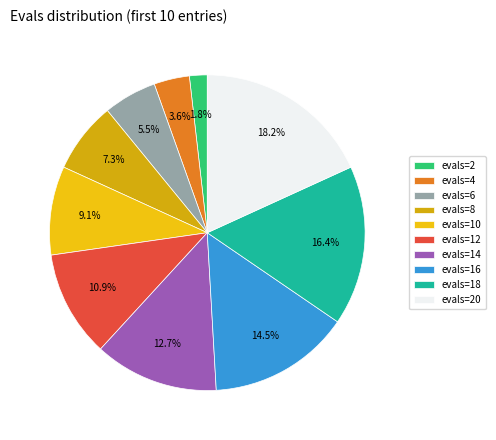

To the nearest percent, what percentage of the pie is evals=12?

11%